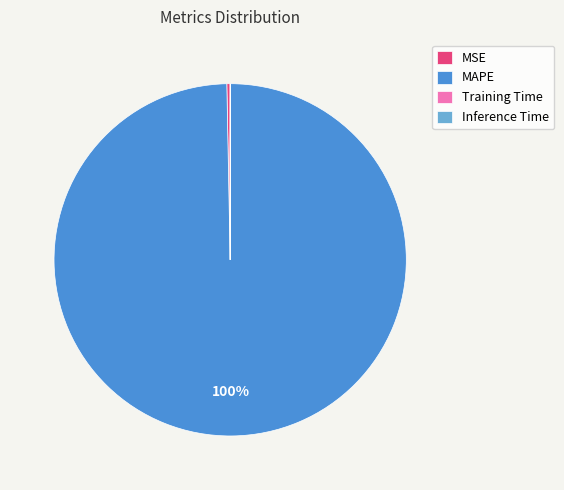

What is the largest slice in the pie chart?

MAPE